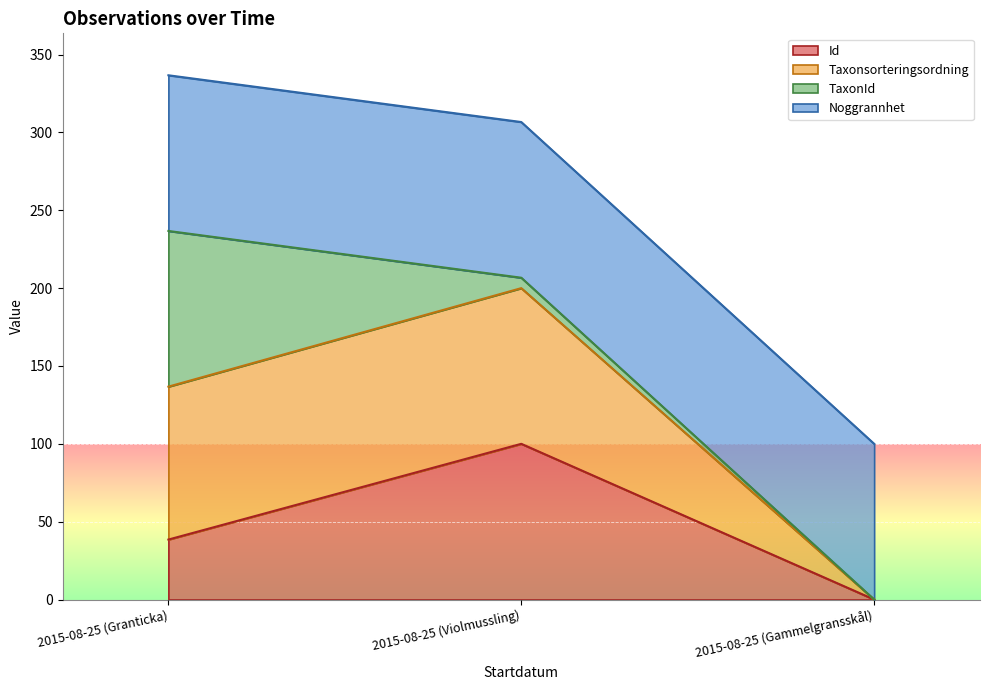

Which has a higher value, 2015-08-25 (Violmussling) or 2015-08-25 (Granticka)?

2015-08-25 (Violmussling)